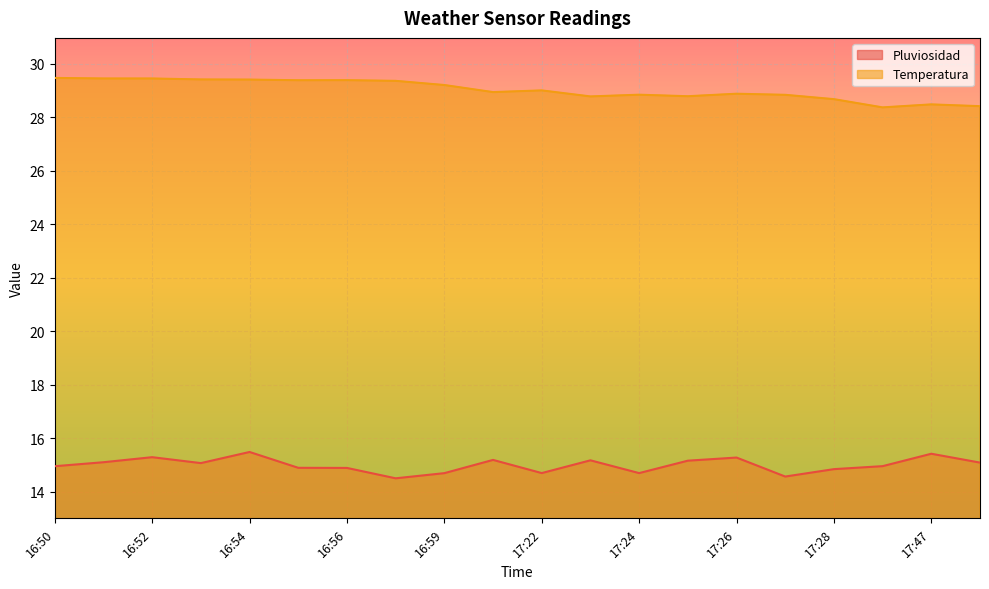

What is the maximum value for Pluviosidad?

15.5